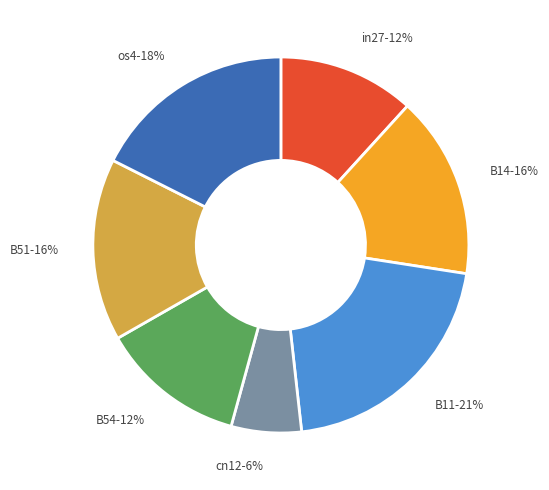

Combined, do B51-16% and os4-18% account for over 50%?

No